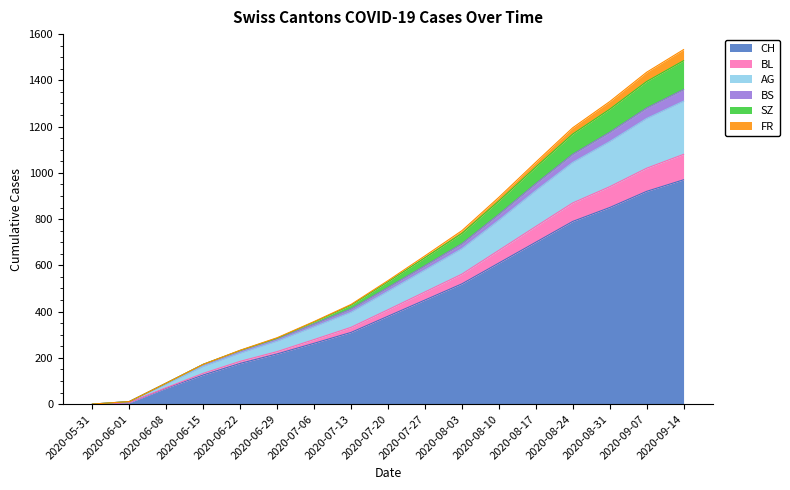

Which category has the highest value in the CH series?

2020-09-14